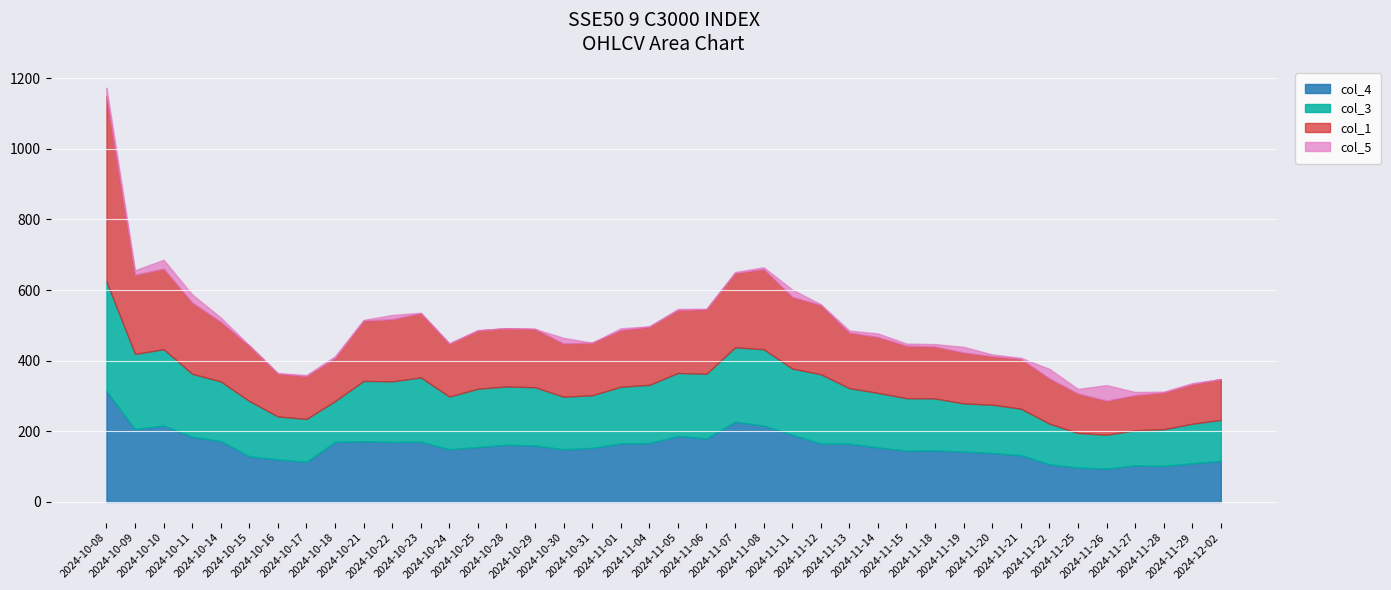

What is the minimum value for col_4?

94.4